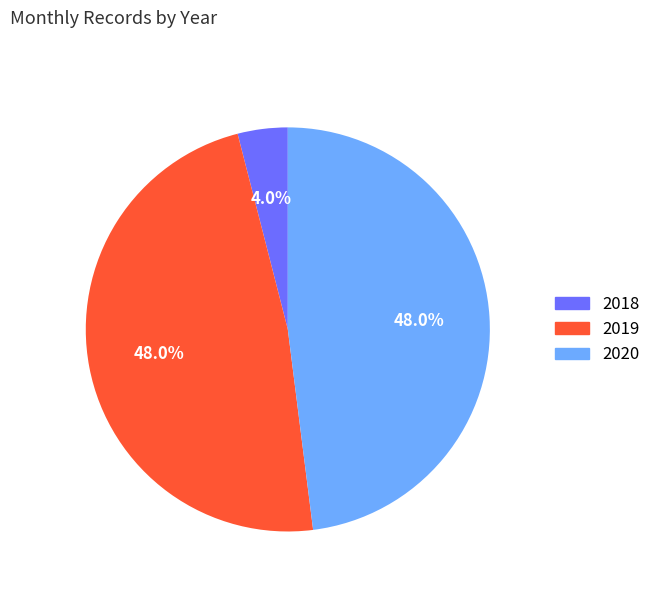

How many slices are in this pie chart?

3